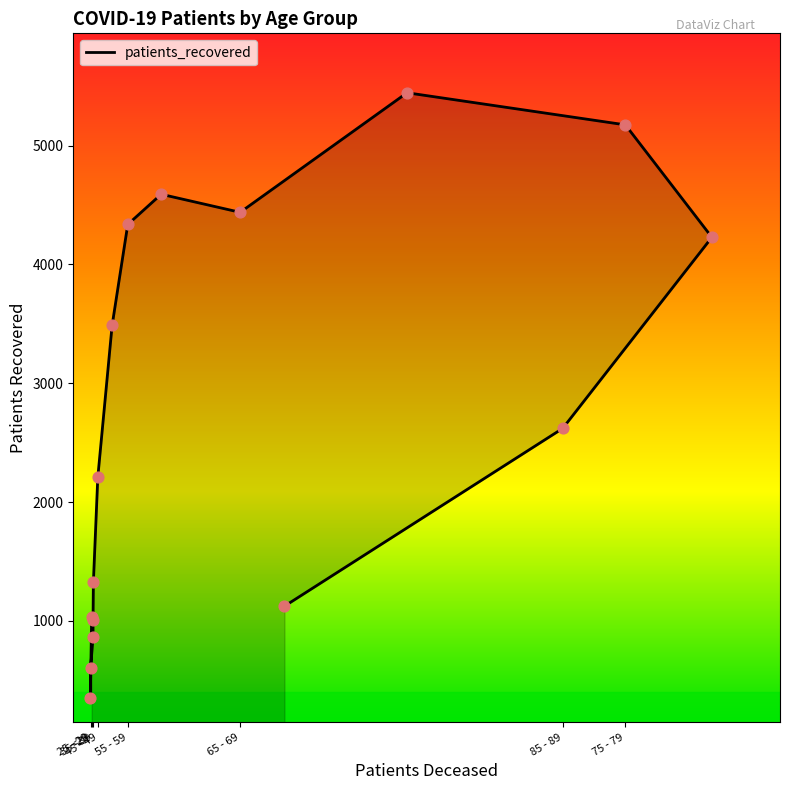

What is the change in value from 55 - 59 to 75 - 79?

+838